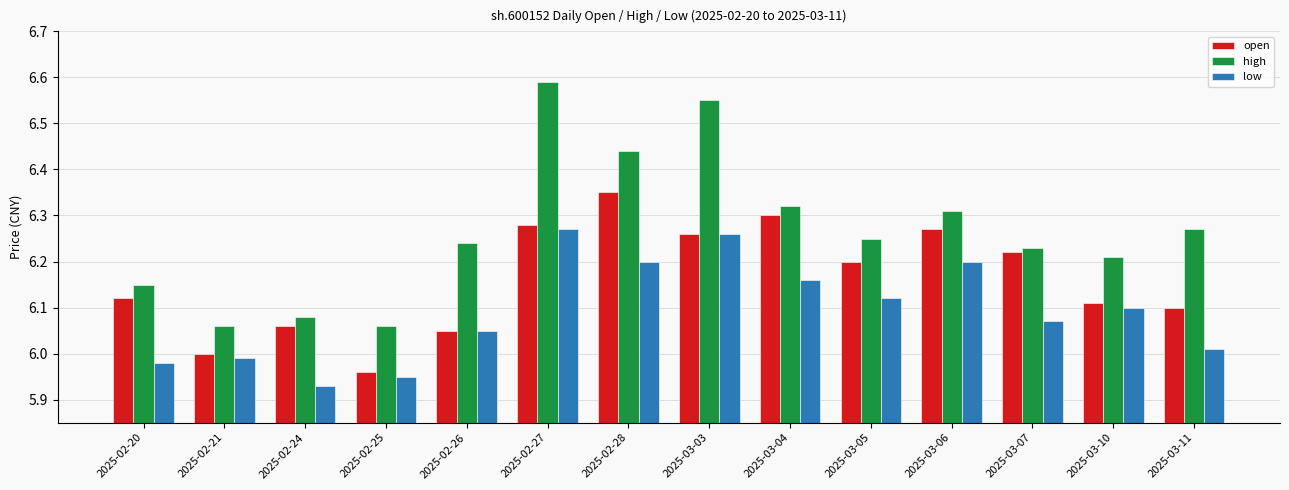

What position from the left is 2025-03-11?

14